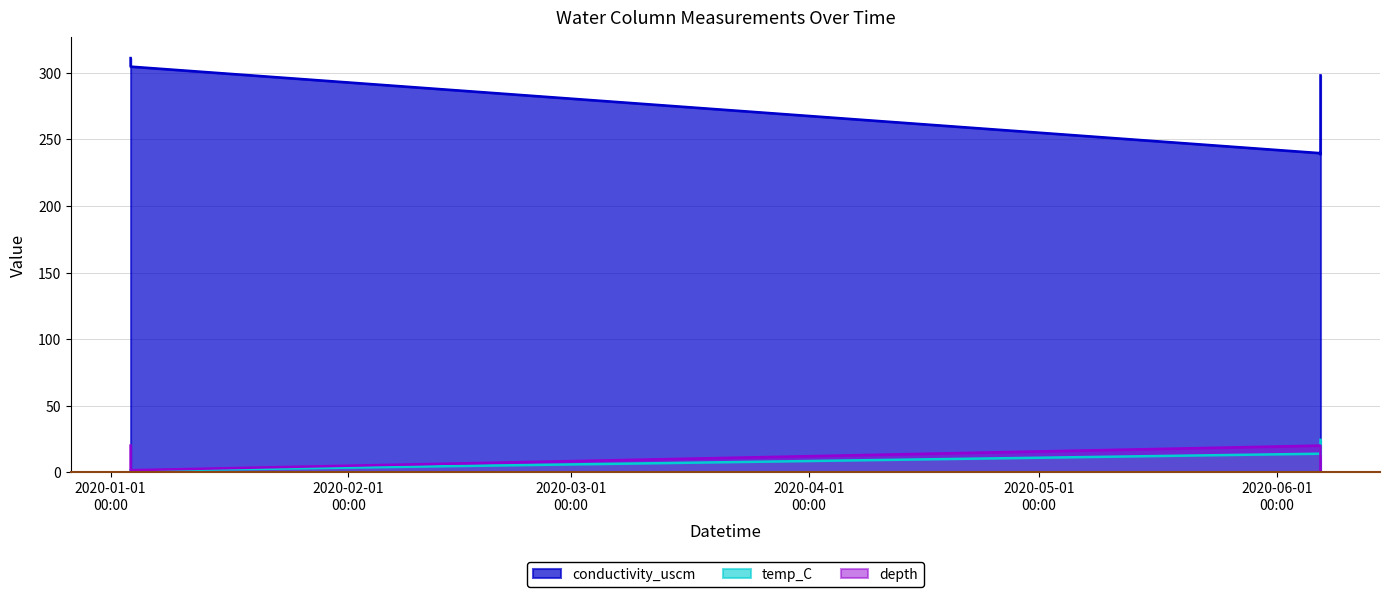

What is the difference between the maximum and minimum values in the conductivity_uscm series?

72.5